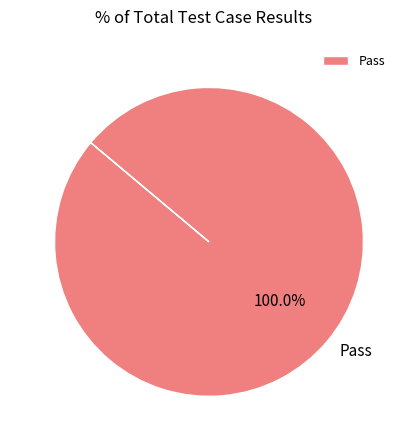

Rank the categories by value from lowest to highest.

Pass